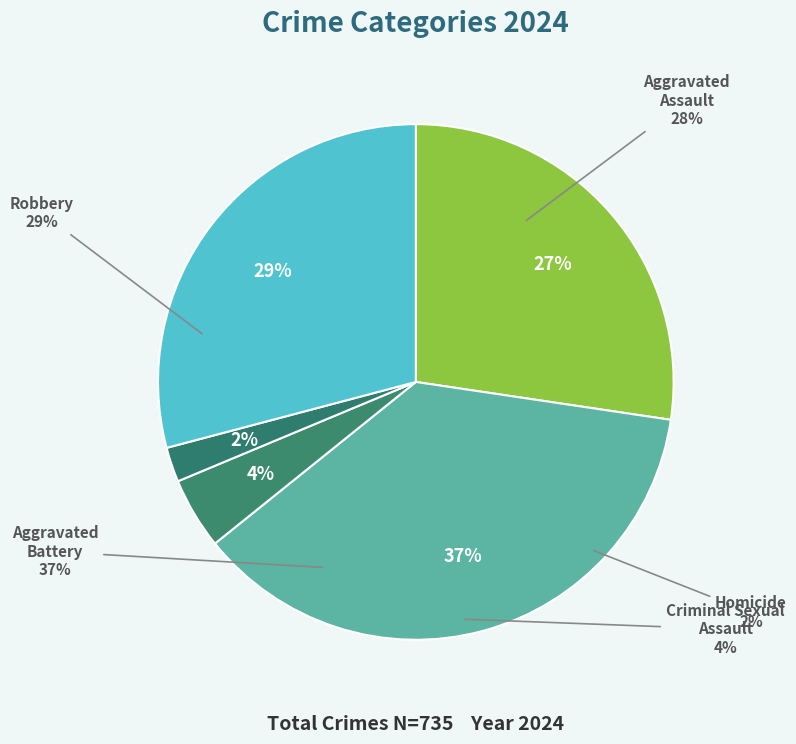

Is the sum of Homicide and Criminal Sexual Assault greater than half?

No